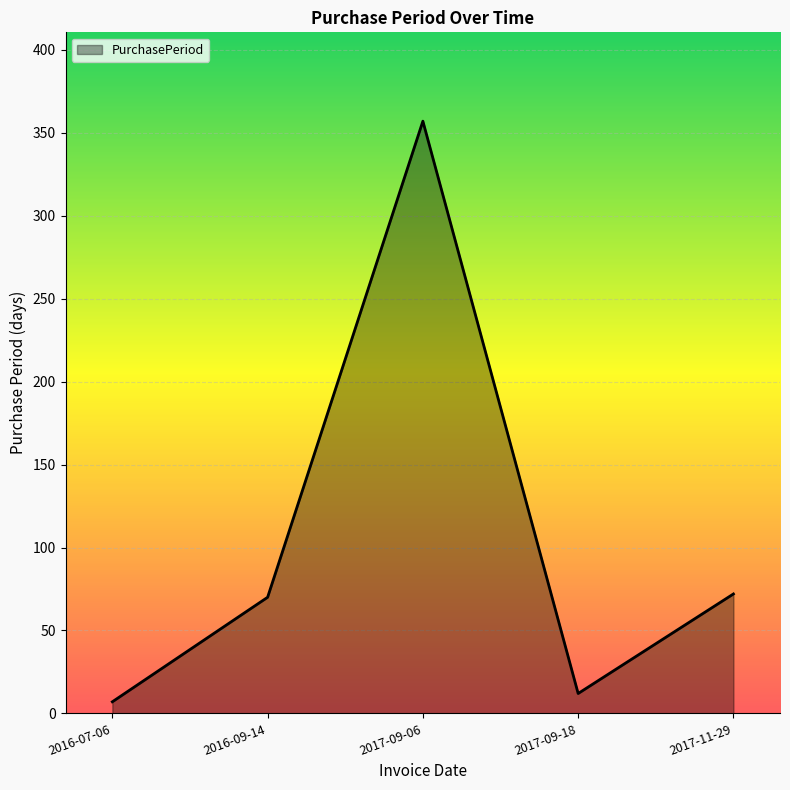

Which label corresponds to the smallest value in the chart?

2016-07-06